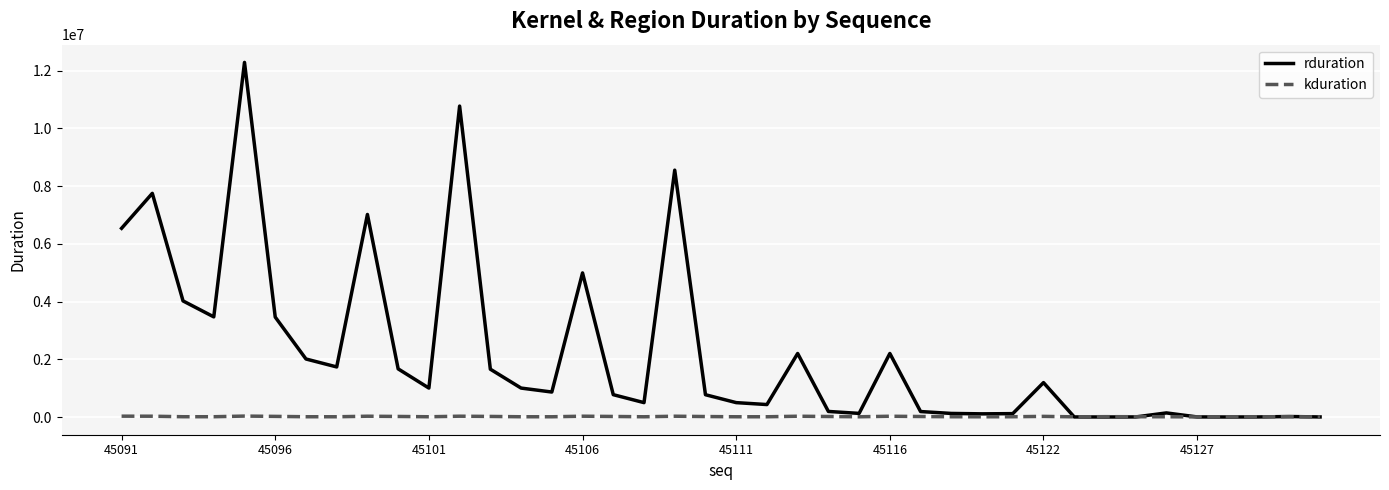

Which series has the largest total across all categories?

rduration